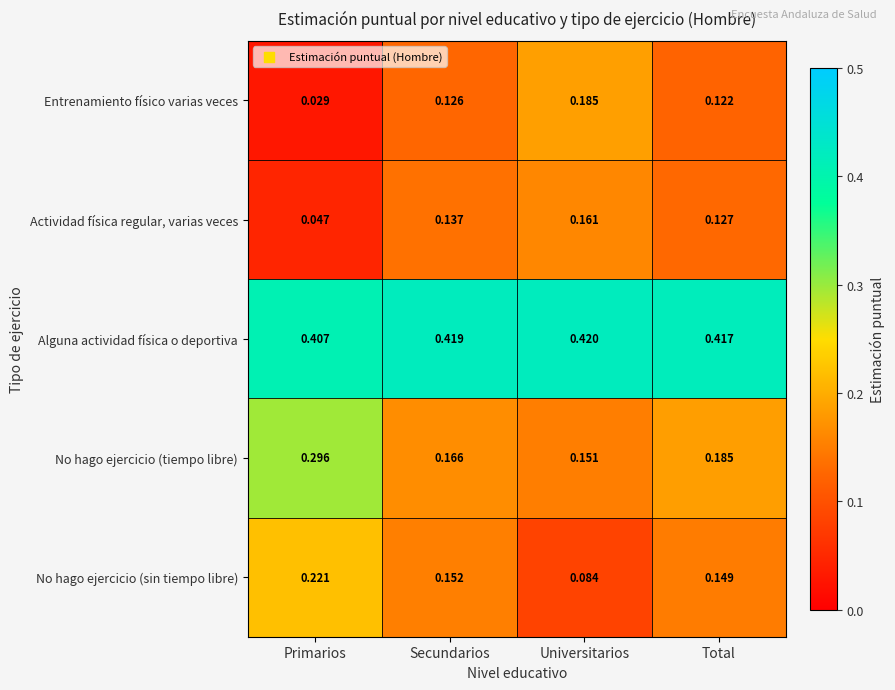

Between Primarios and Secundarios, which series saw the biggest shift?

No hago ejercicio (tiempo libre)